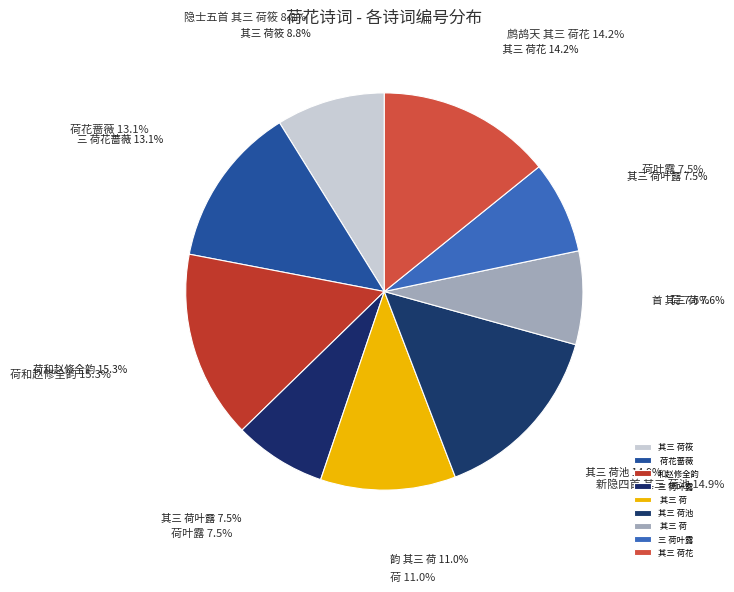

Between 题楼仲尚赠画四首 其三 荷 and 新隐四首 其三 荷池, which is larger?

新隐四首 其三 荷池